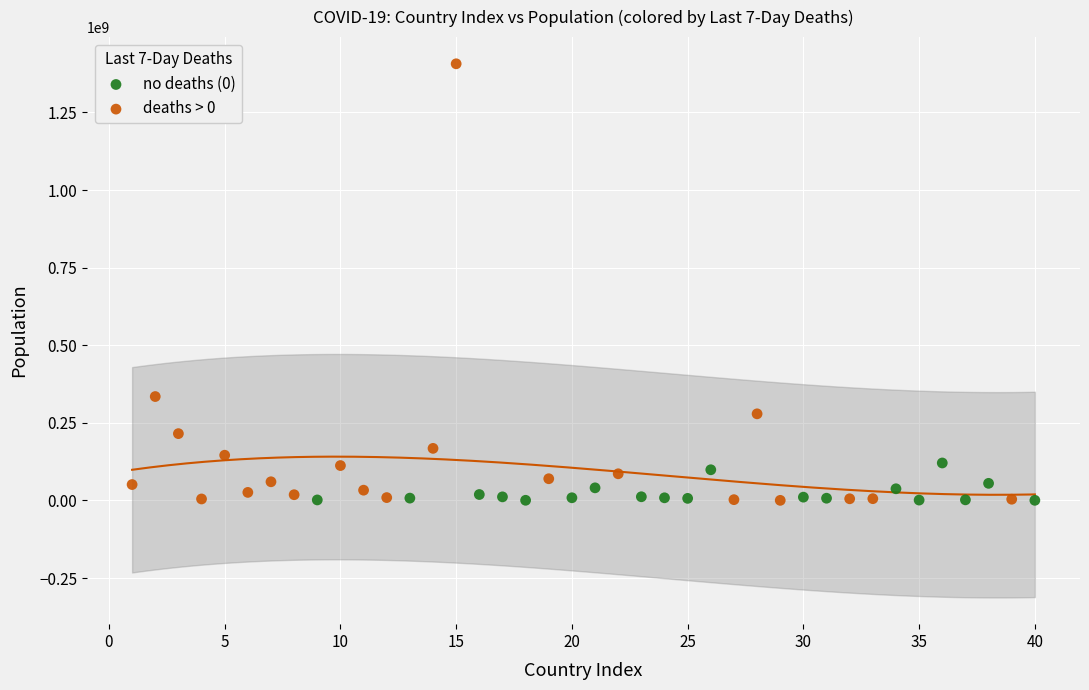

Which series reaches the maximum Y coordinate?

deaths > 0